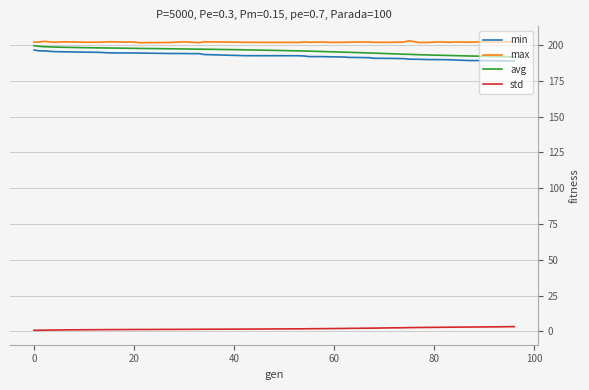

True or false: std and avg intersect in this chart.

False